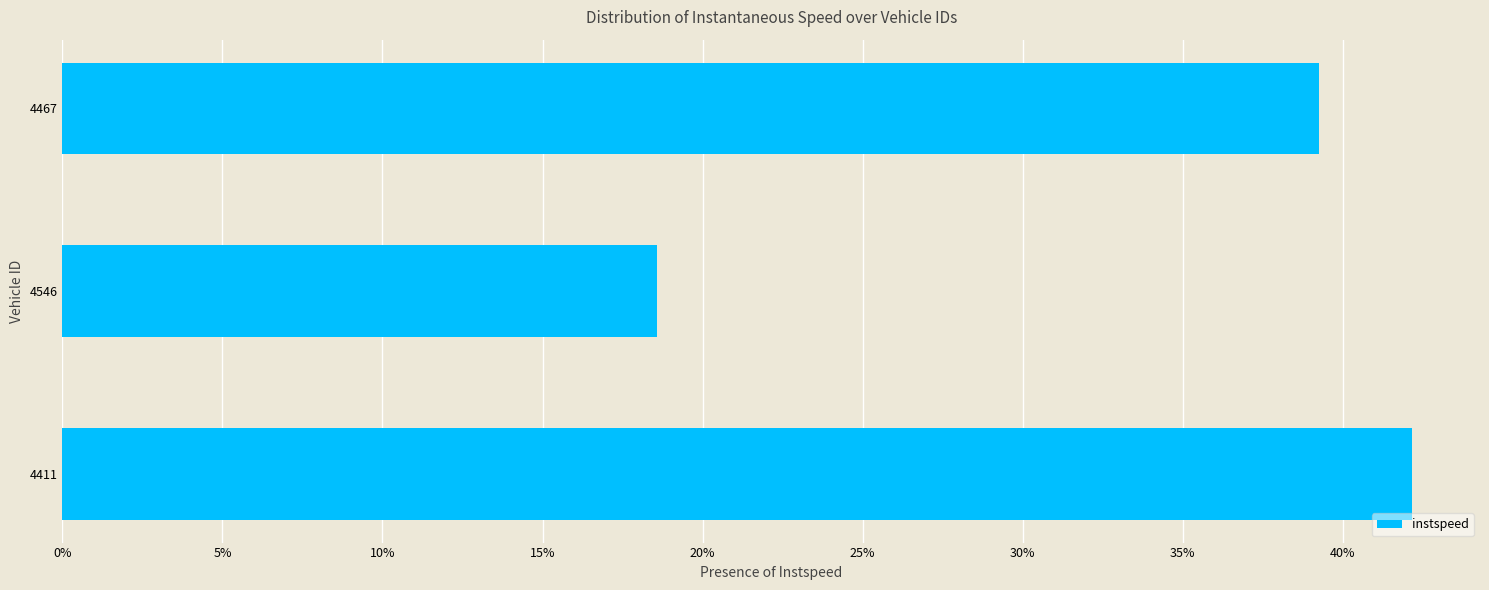

Does the chart contain stacked bars?

No